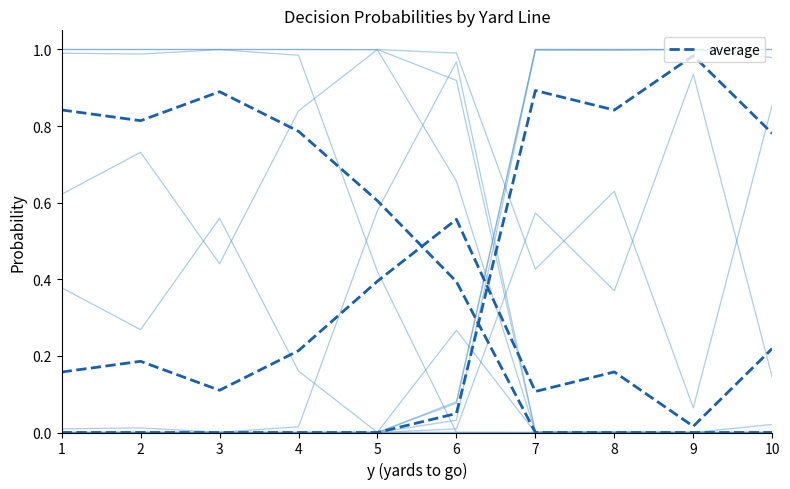

How many lines are shown in the chart?

15